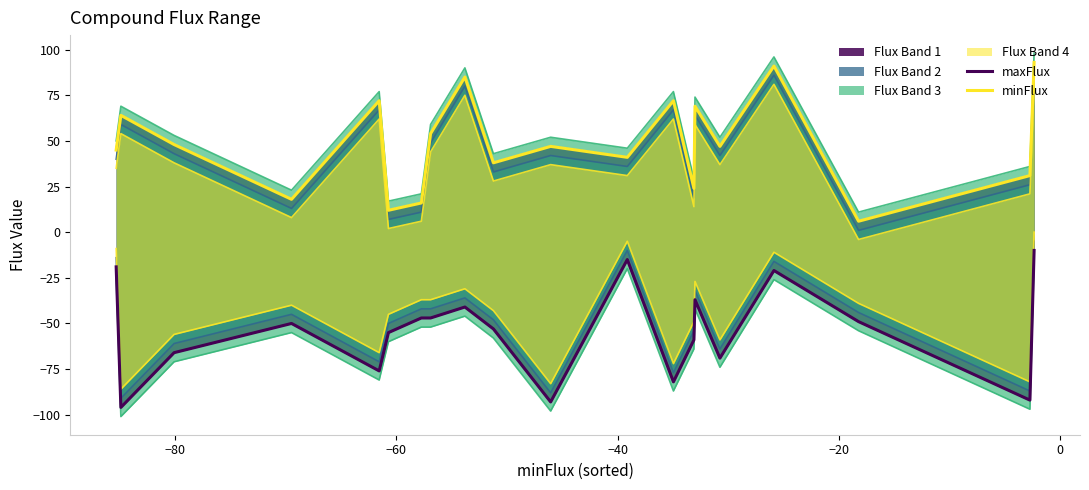

In minFlux, how many points are higher than both neighbors (excluding endpoints)?

7